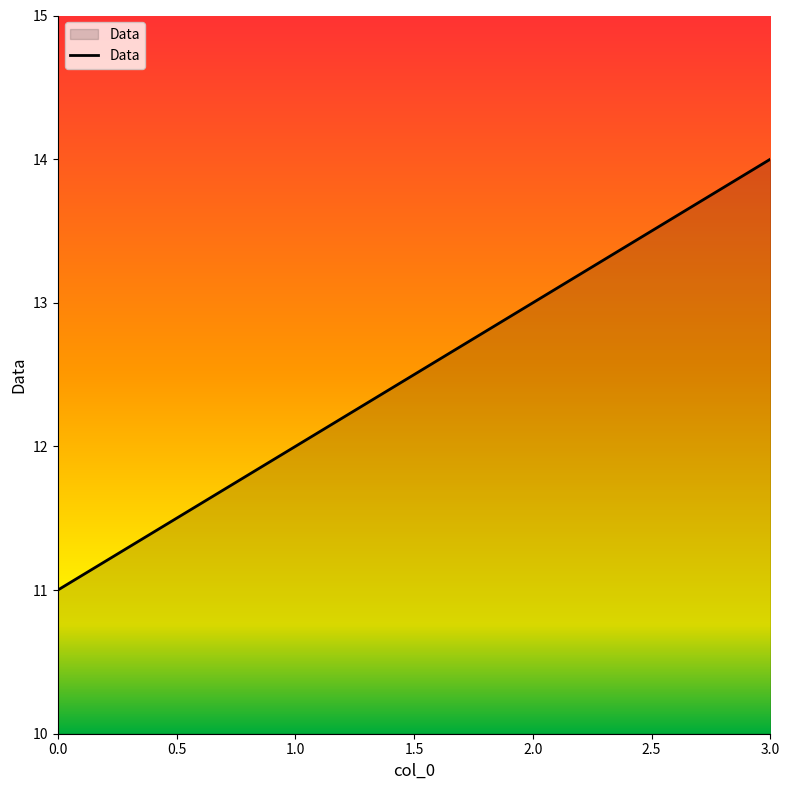

Is it true that the value at 0.0 is 7?

False